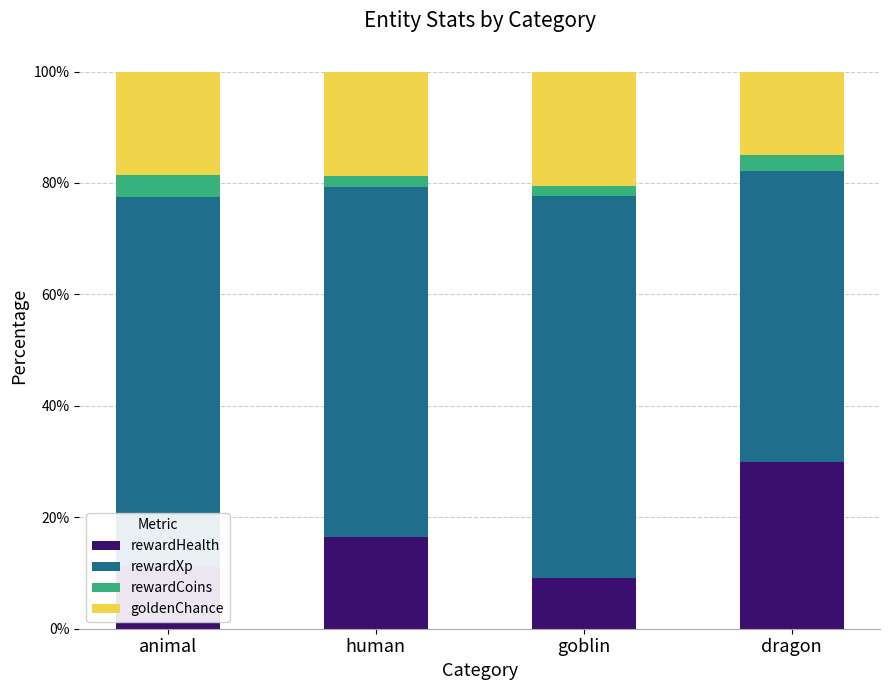

What is the highest value of the rewardHealth series?

29.9